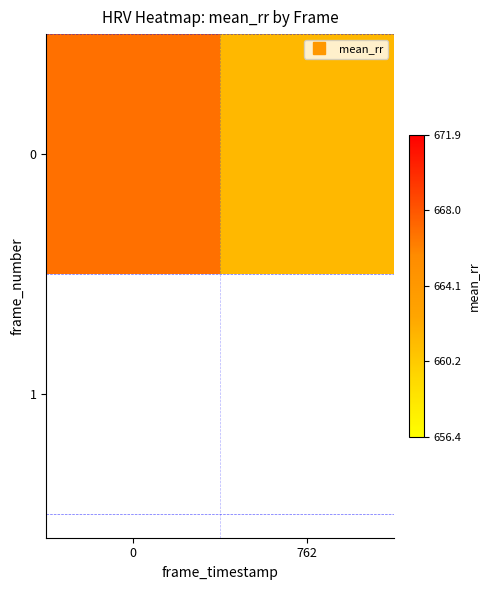

How many values exceed 666?

1